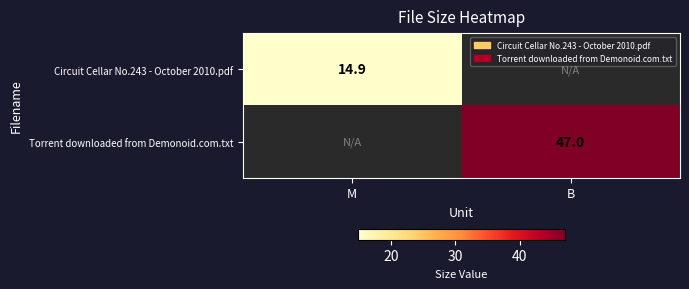

Is the value of Torrent downloaded from Demonoid.com.txt at B greater than the value of Circuit Cellar No.243 - October 2010.pdf at M?

Yes